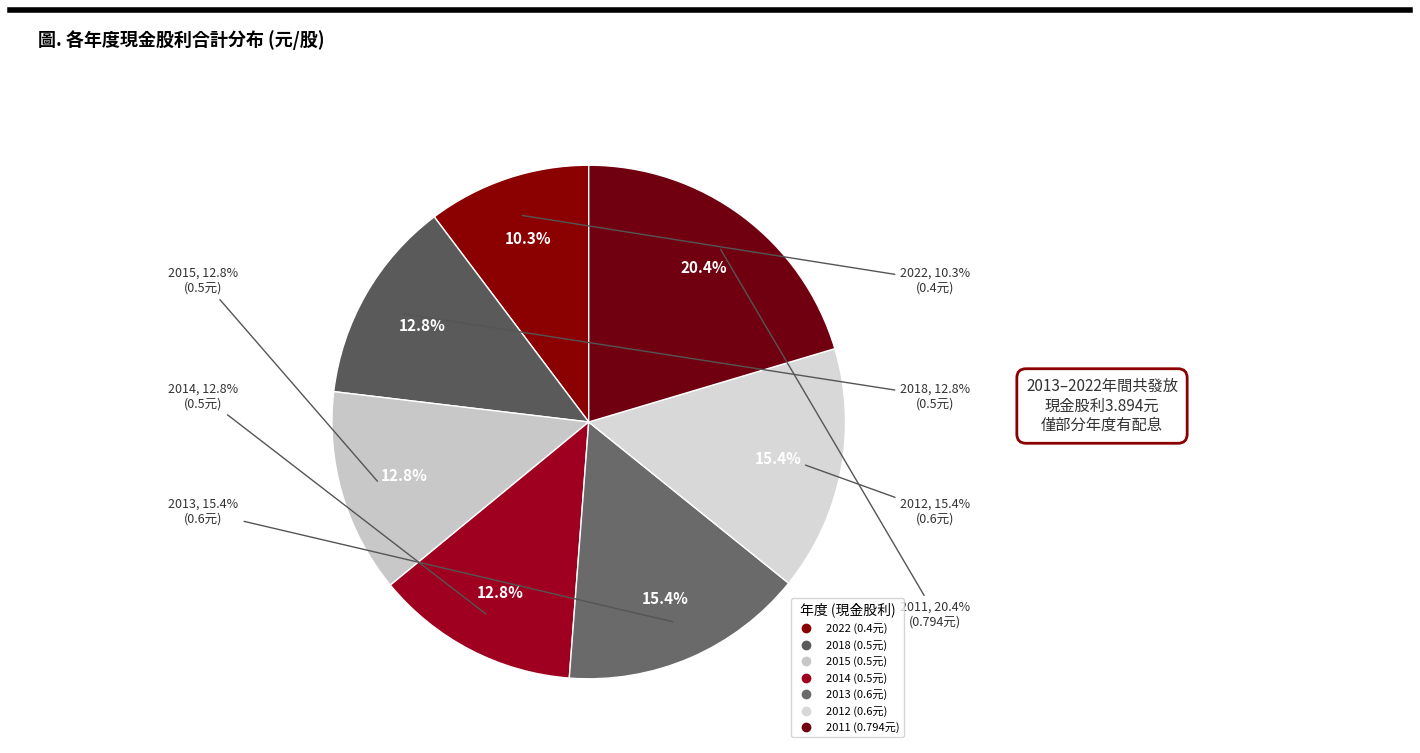

To the nearest percent, what is the combined percentage of 2022 and 2013?

26%